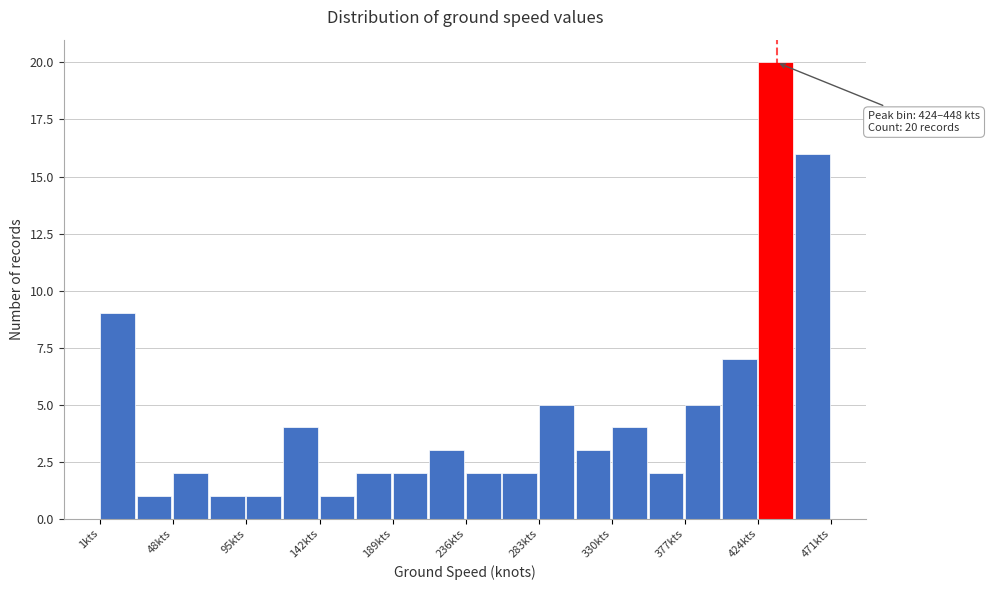

Over which range of the x-axis is the bar tallest?

424.0 to 447.5